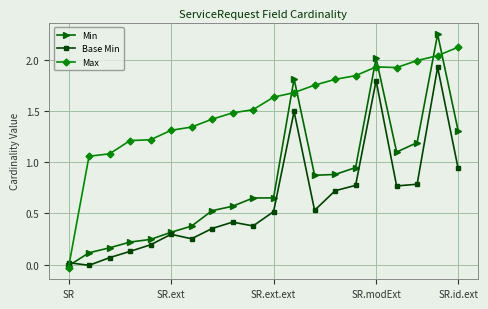

True or false: Base Min has more than 1 interior local peaks.

True